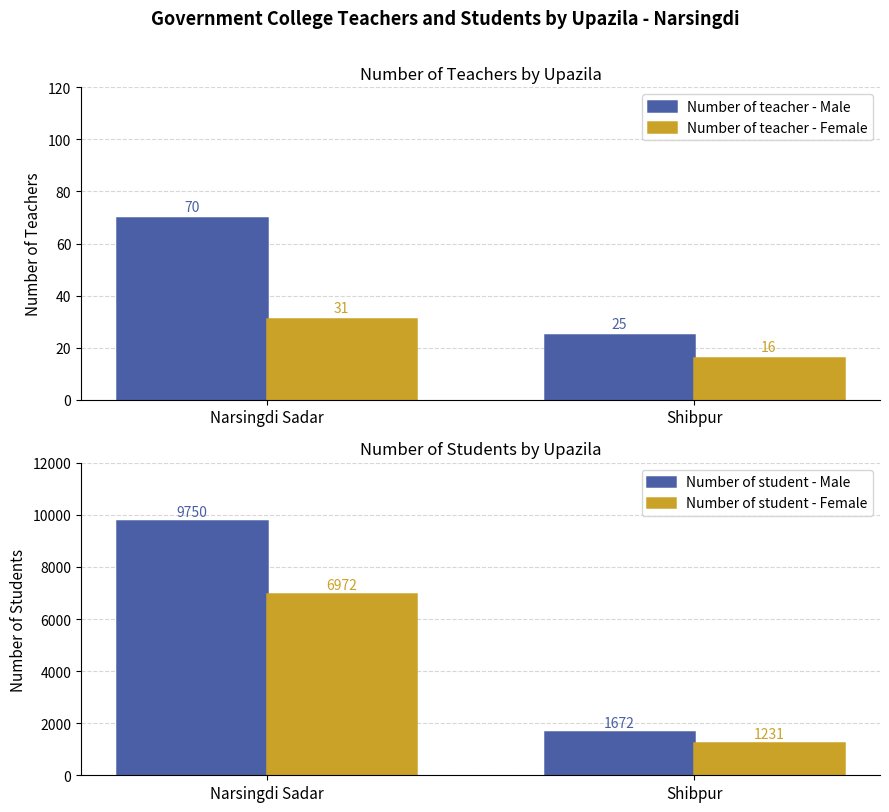

How many Number of student - Female values are between 1231 and 6972?

2